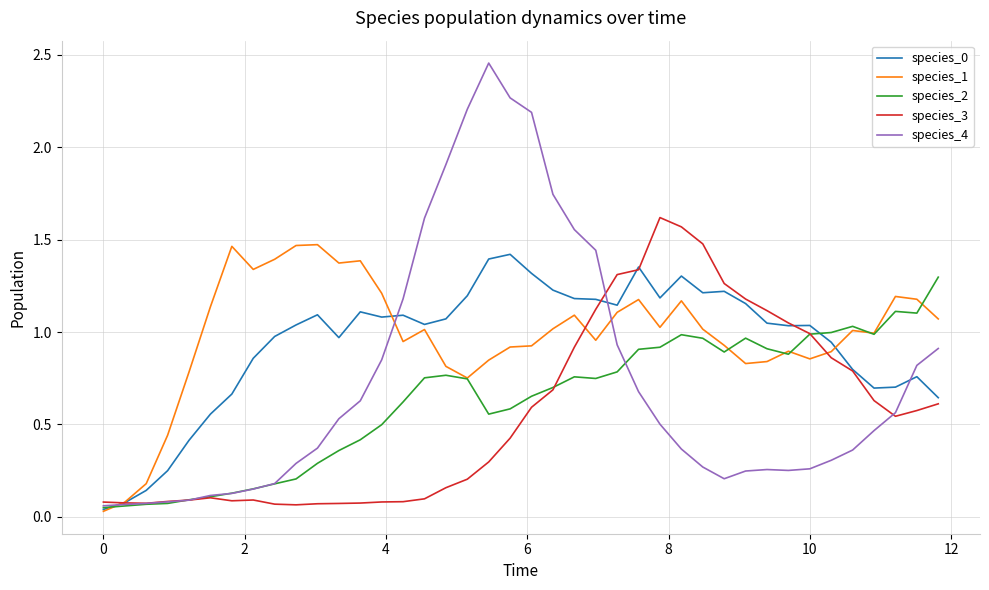

What is the sum of all species_3 values?

22.6